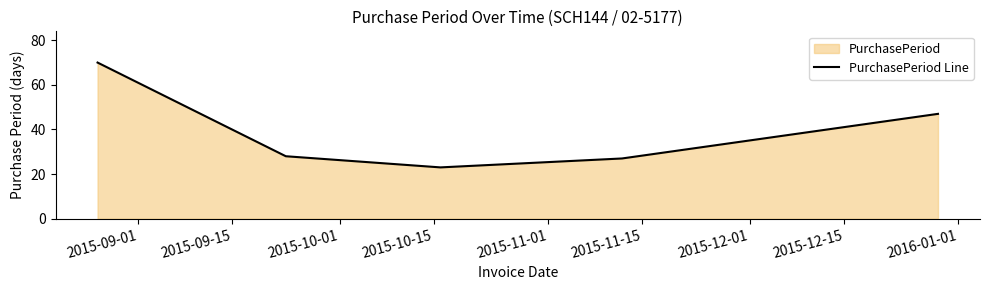

What is the smallest value displayed?

23